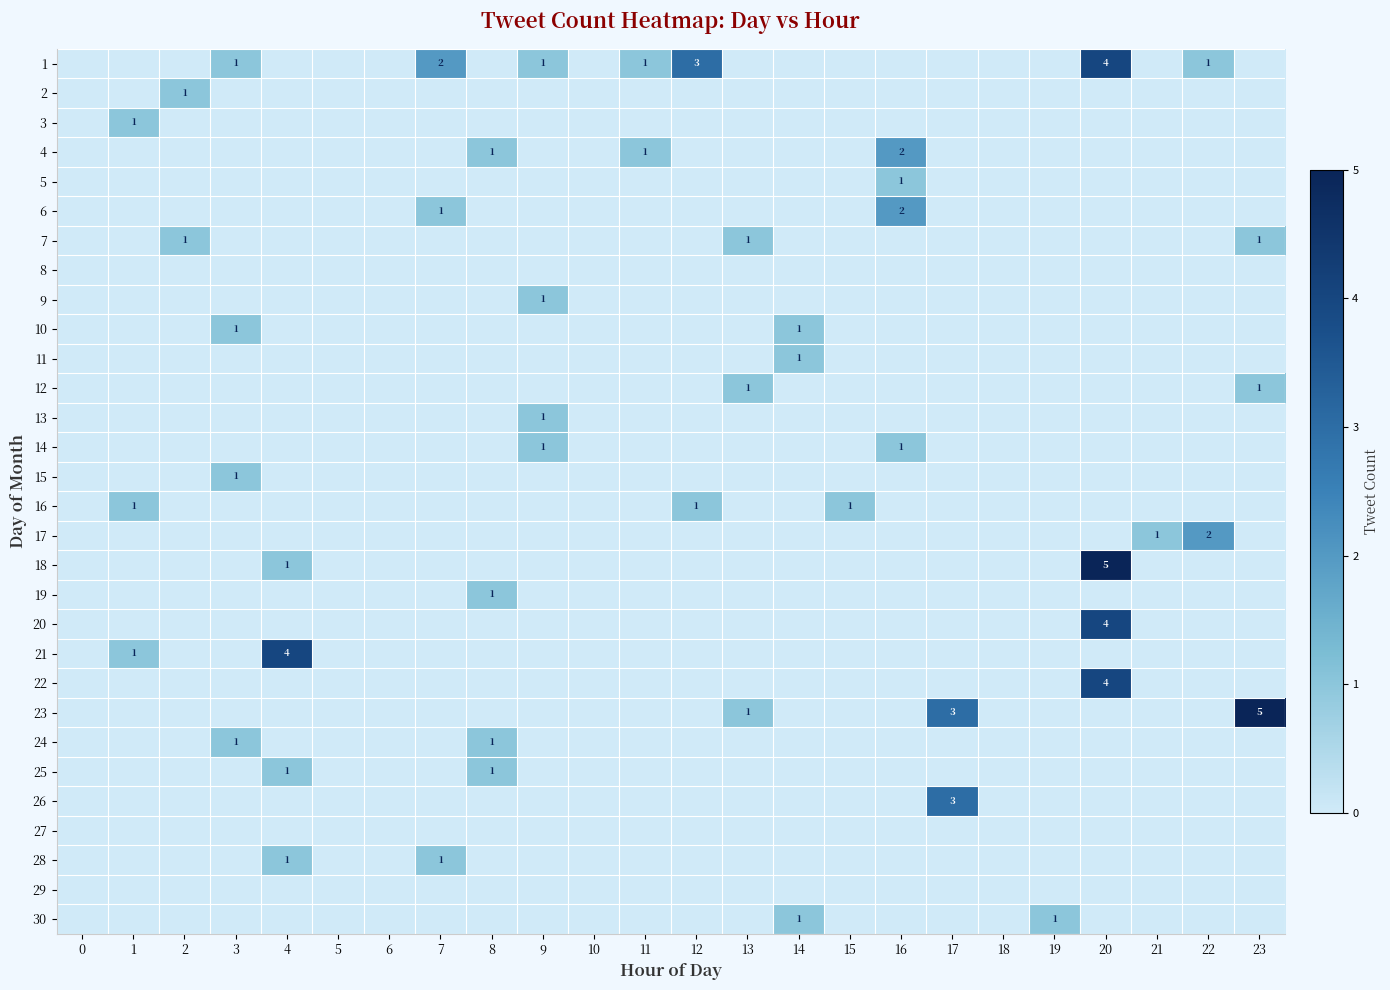

Which series has the largest range (max minus min)?

18